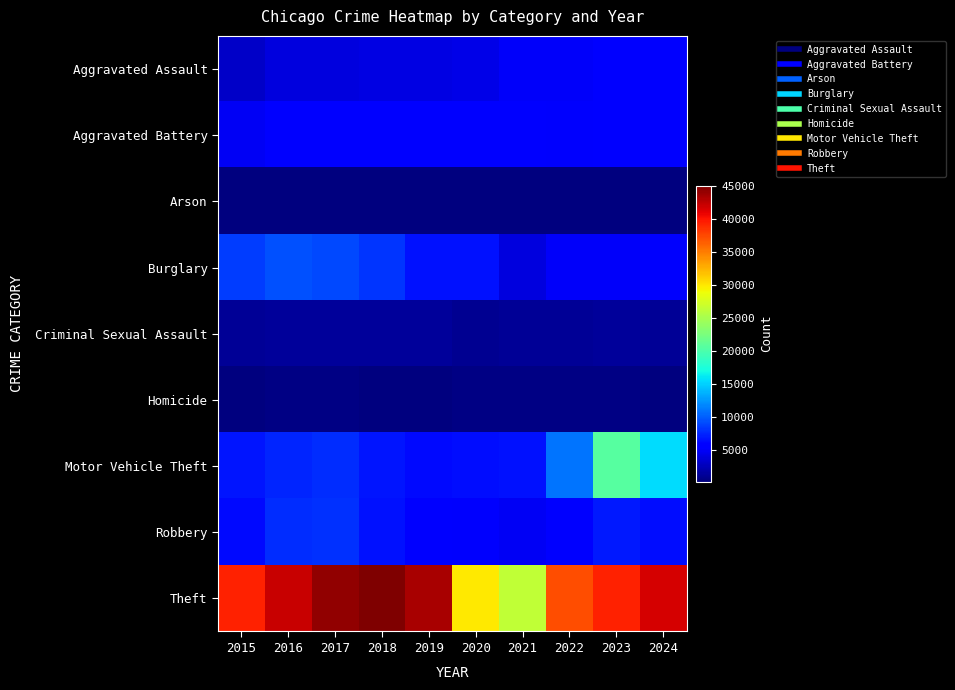

Reading left to right, what are all the values shown in this chart?

Aggravated Assault: 2015=3162	2016=3997	2017=4081	2018=4267	2019=4163	2020=4377	2021=5001	2022=5062	2023=5330	2024=5608
Aggravated Battery: 2015=4968	2016=5761	2017=5607	2018=5460	2019=5591	2020=5856	2021=5817	2022=5270	2023=5645	2024=5755
Arson: 2015=302	2016=362	2017=324	2018=255	2019=259	2020=409	2021=364	2022=293	2023=354	2024=334
Burglary: 2015=8552	2016=9424	2017=9034	2018=8171	2019=6609	2020=6560	2021=4012	2022=5131	2023=5128	2024=5322
Criminal Sexual Assault: 2015=1243	2016=1356	2017=1427	2018=1416	2019=1365	2020=1063	2021=1216	2022=1294	2023=1313	2024=1195
Homicide: 2015=352	2016=527	2017=490	2018=407	2019=359	2020=545	2021=564	2022=500	2023=452	2024=411
Motor Vehicle Theft: 2015=6889	2016=7548	2017=7810	2018=6863	2019=6341	2020=6523	2021=6611	2022=11016	2023=20659	2024=15548
Robbery: 2015=6230	2016=7922	2017=7966	2018=6723	2019=5470	2020=5315	2021=4879	2022=5733	2023=7071	2024=6389
Theft: 2015=39359	2016=42076	2017=44209	2018=45025	2019=43305	2020=29813	2021=26367	2022=37288	2023=39301	2024=41638